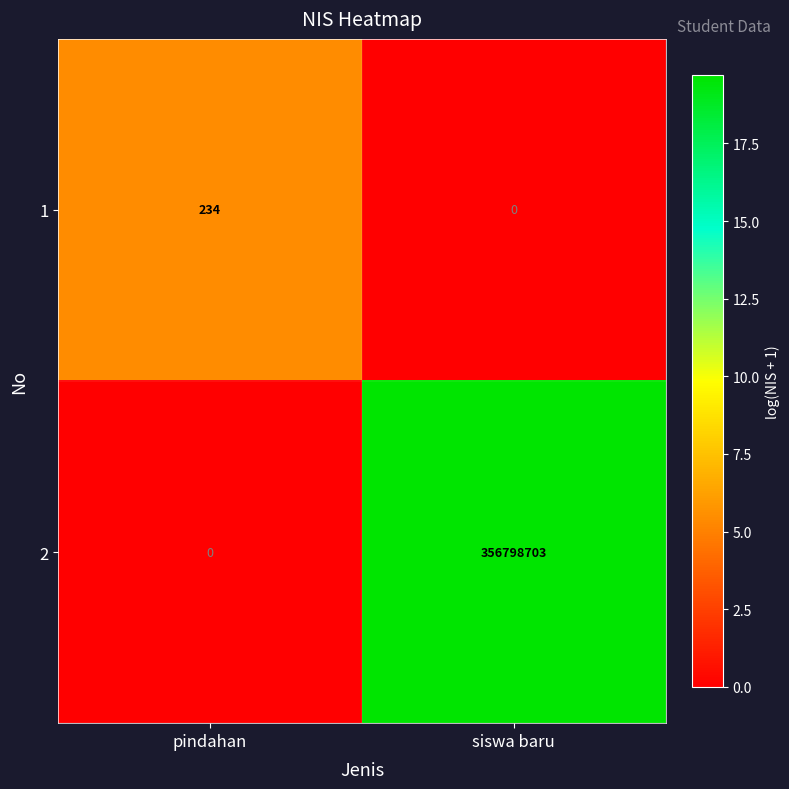

The value of 1 at pindahan is 234. True or false?

True